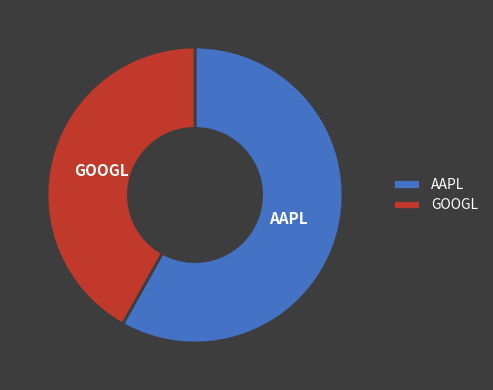

Rank the categories by value from lowest to highest.

GOOGL, AAPL